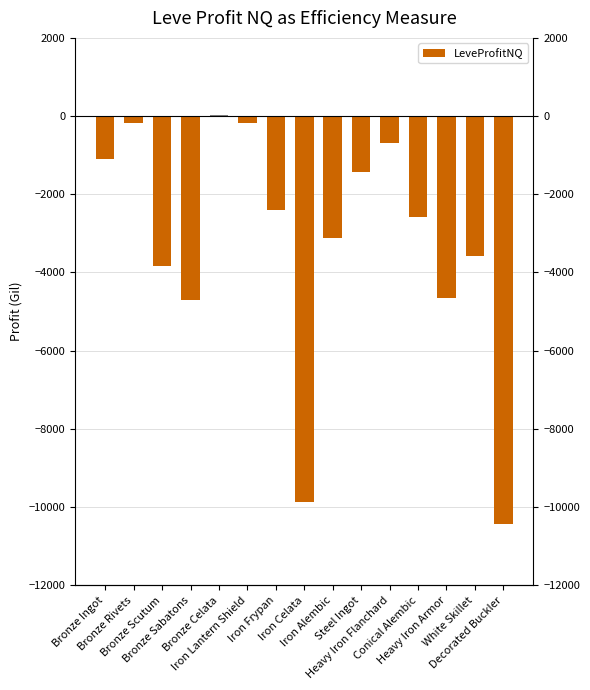

How many data points are above -2574?

7